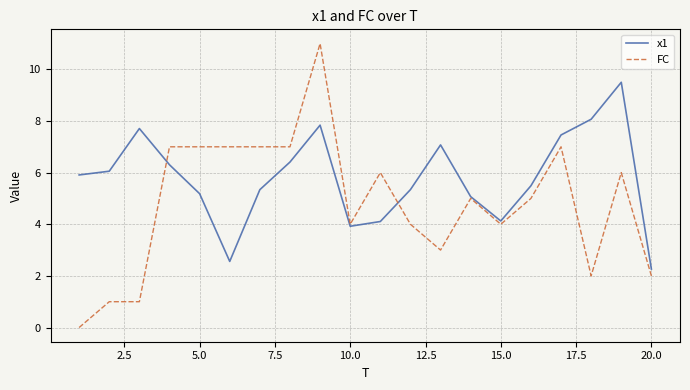

Rank the series by their maximum value, from lowest to highest.

x1, FC